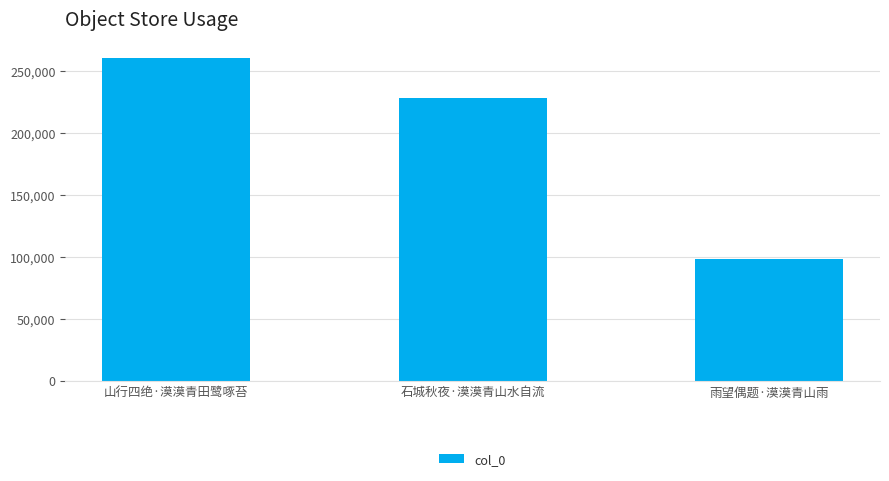

Approximately how many times larger is the value at 石城秋夜·漠漠青山水自流 compared to 山行四绝·漠漠青田鹭啄苔?

0.9